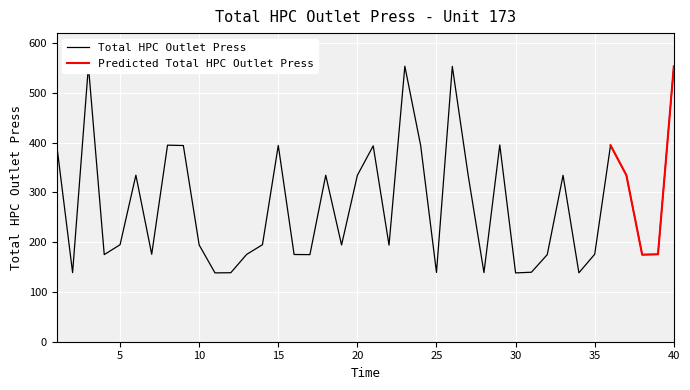

What is the change in value from 12 to 34?

-0.2